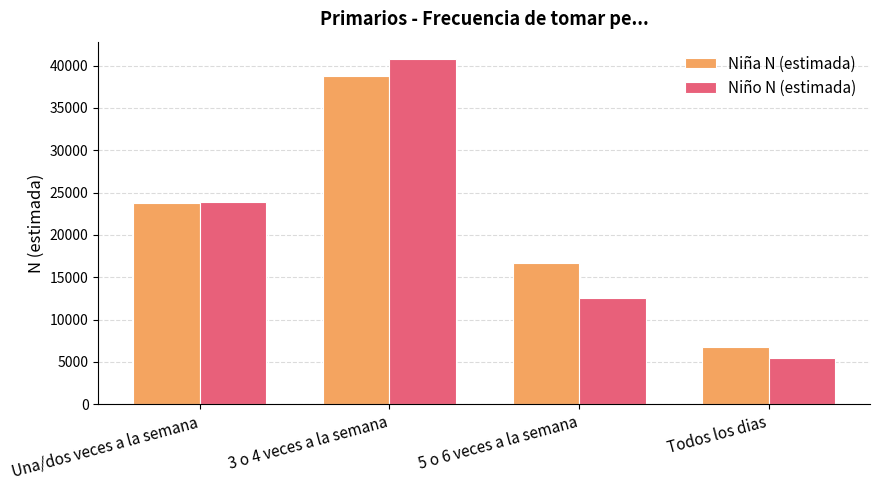

Reading left to right, list all the values displayed in this chart.

Niña N (estimada): 23773	38794	16684	6791
Niño N (estimada): 23870	40795	12561	5399